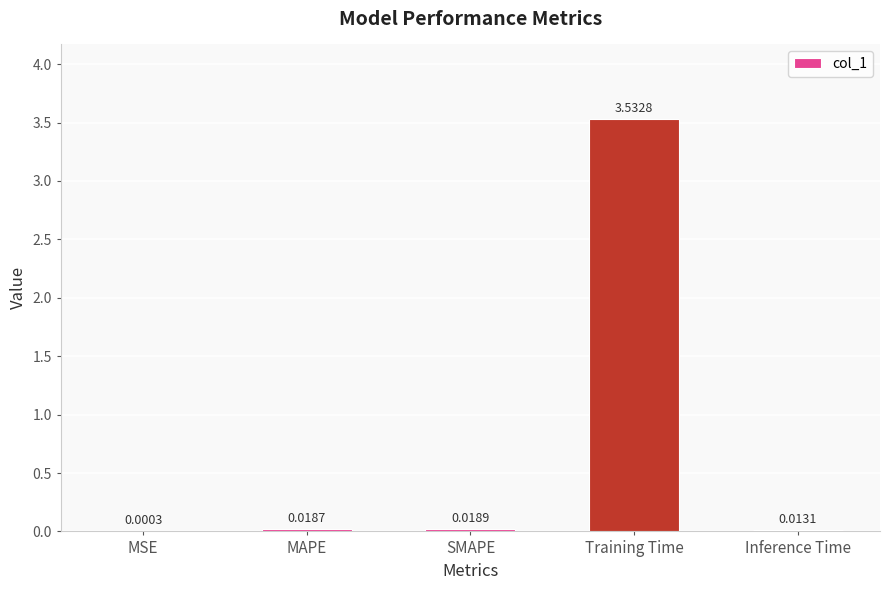

Between MAPE and Training Time, which is larger?

Training Time